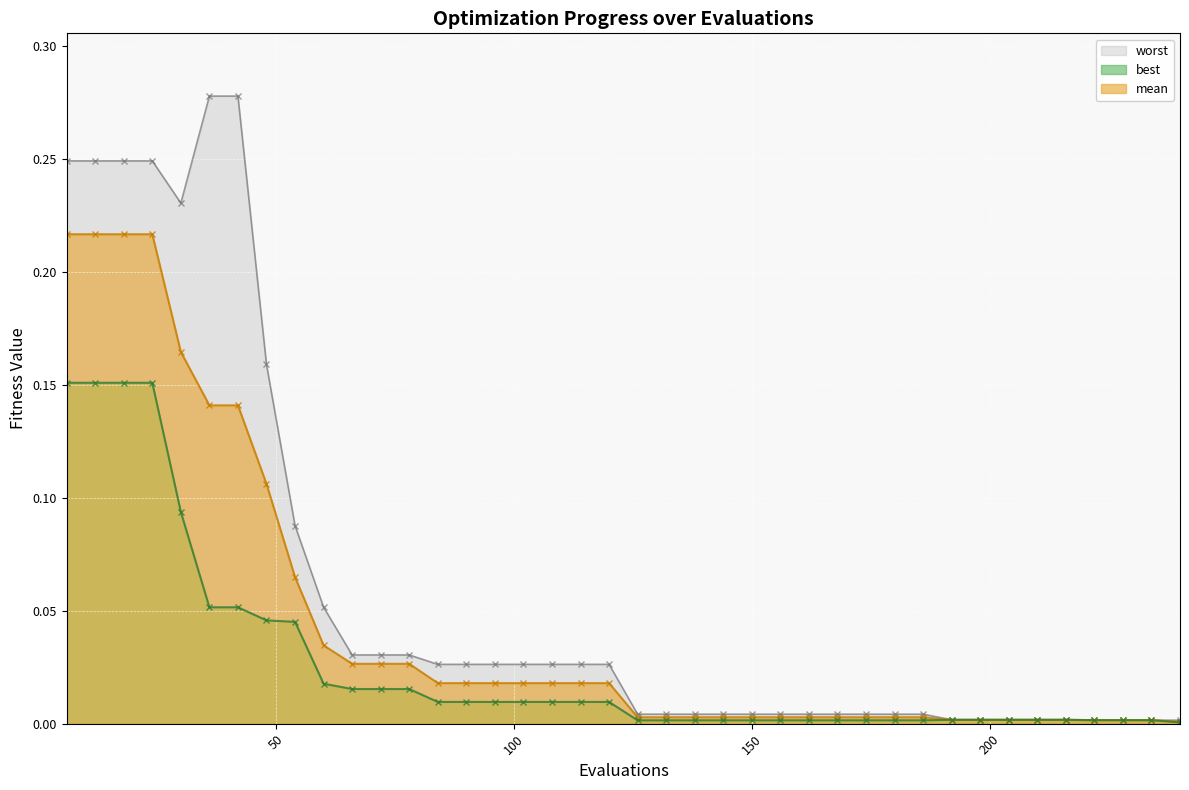

True or false: worst and best cross at least once.

False